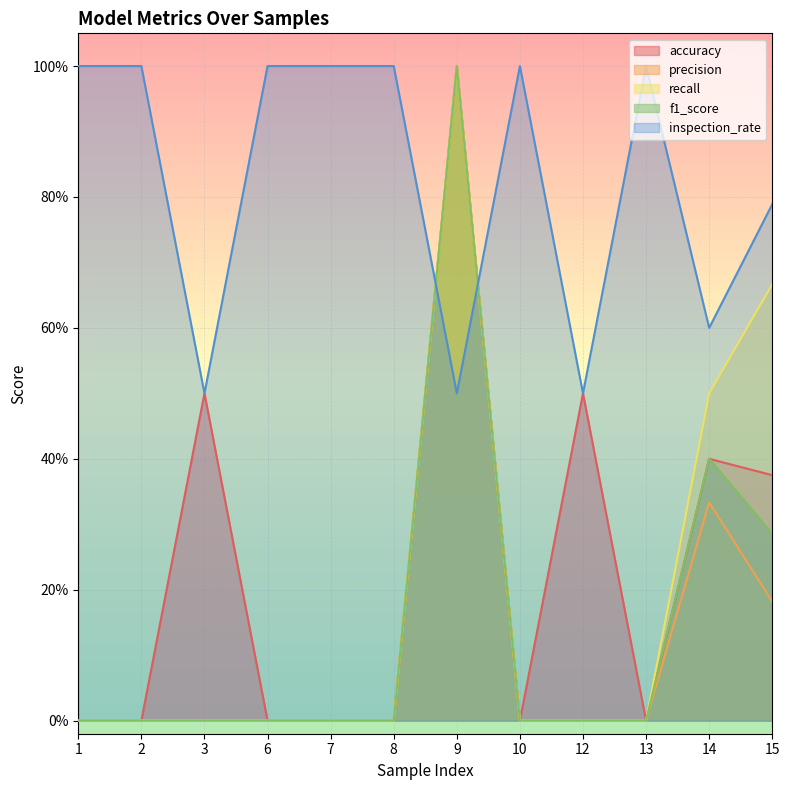

List the labels in order of f1_score value, smallest first.

1, 2, 3, 6, 7, 8, 10, 12, 13, 15, 14, 9